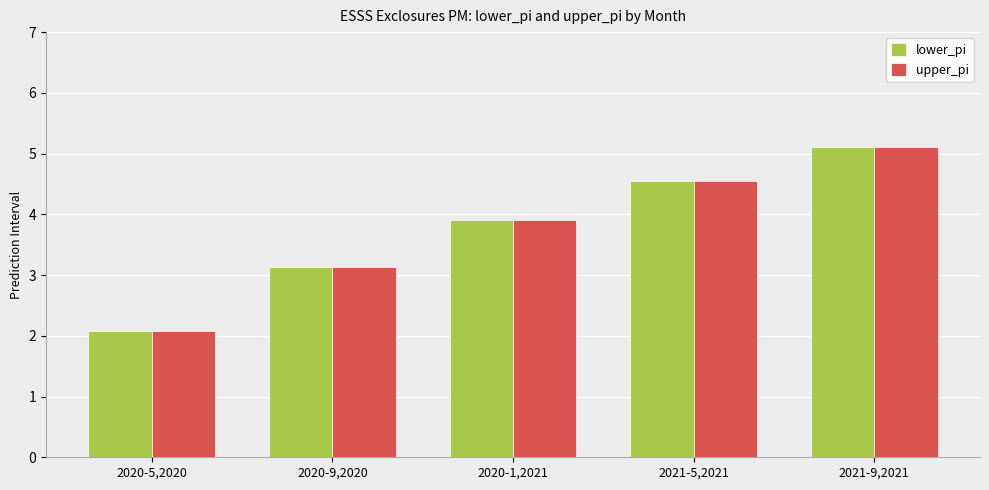

At which label does lower_pi reach its minimum?

2020-5,2020